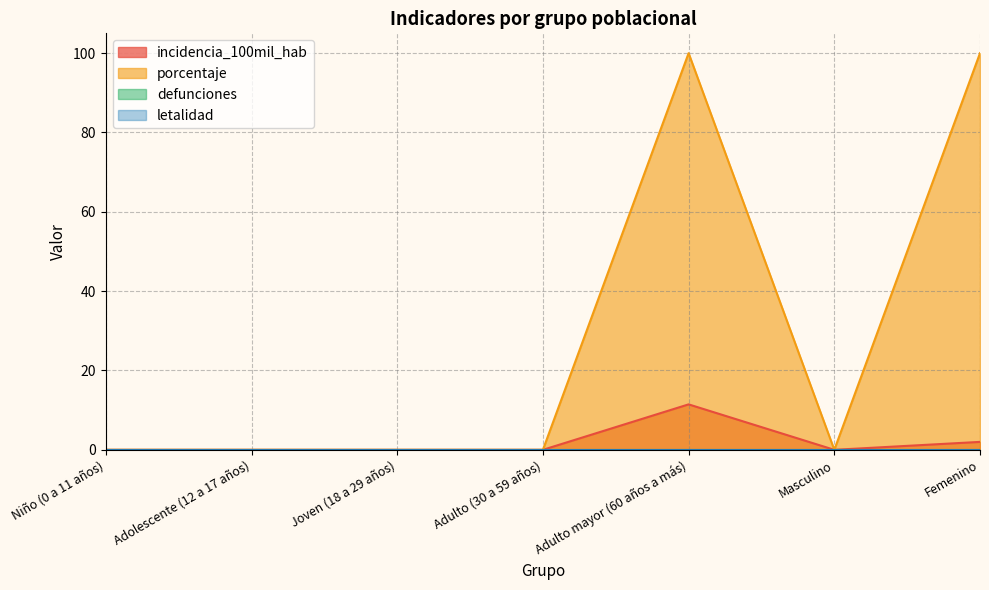

Reading right to left, what are all the values shown in this chart?

incidencia_100mil_hab: 2.0	0.0	11.5	0.0	0.0	0.0	0.0
porcentaje: 100.0	0.0	100.0	0.0	0.0	0.0	0.0